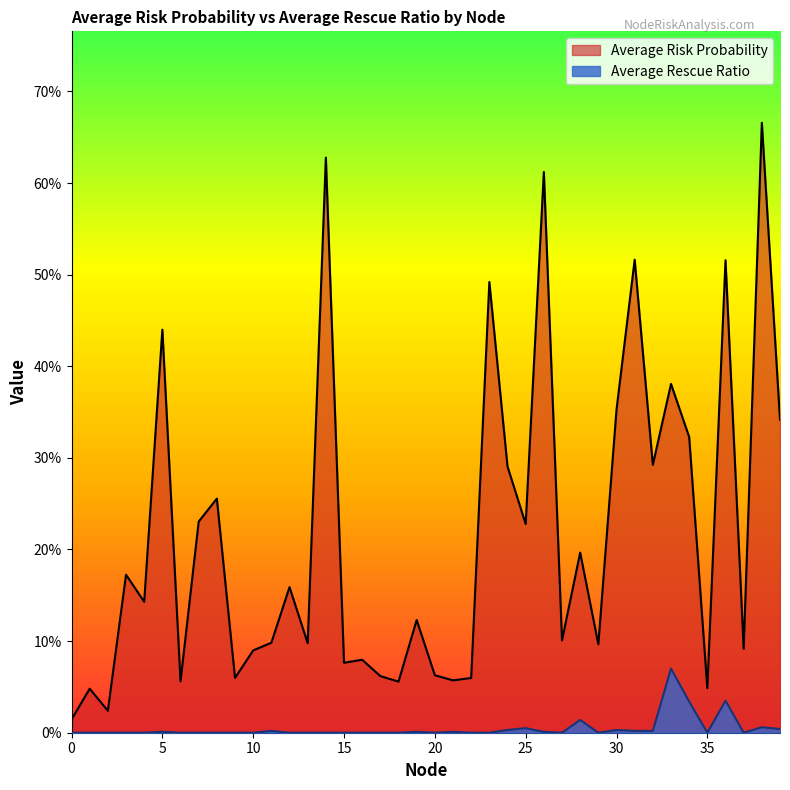

Which series has the largest range (max minus min)?

Average Risk Probability